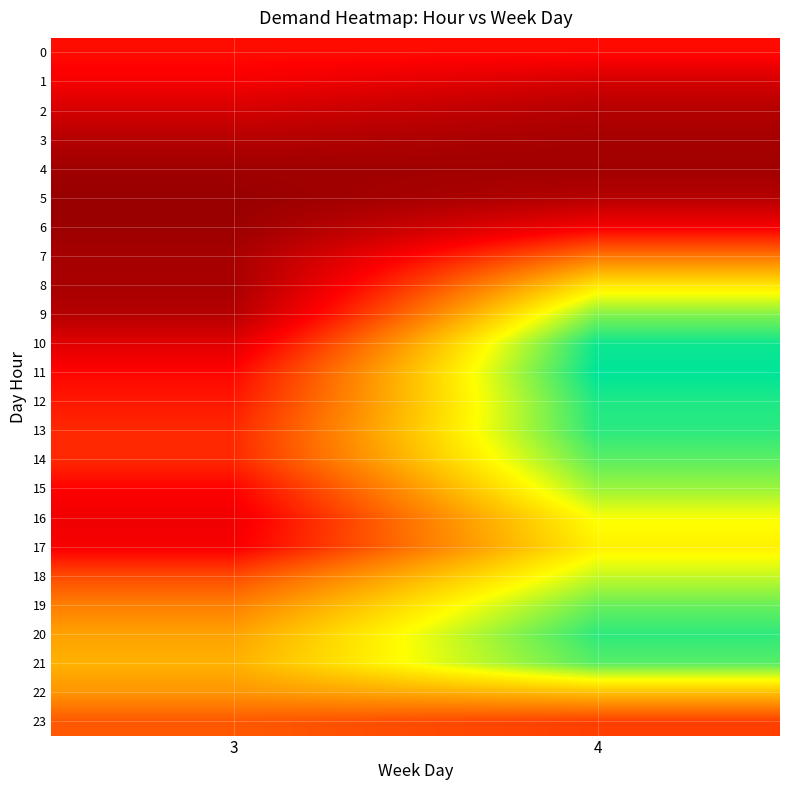

Which has a higher value, 4 or 3?

3